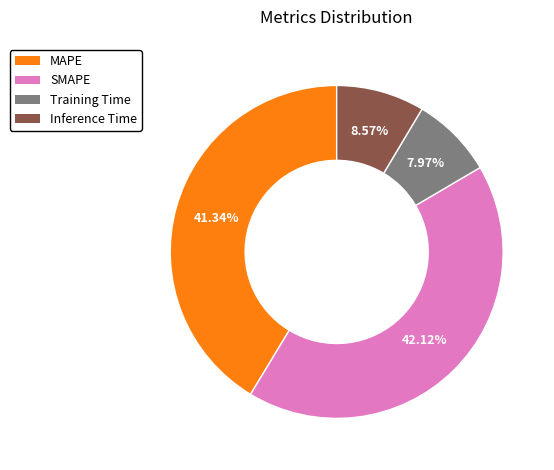

To the nearest percent, what portion does MAPE represent?

41%